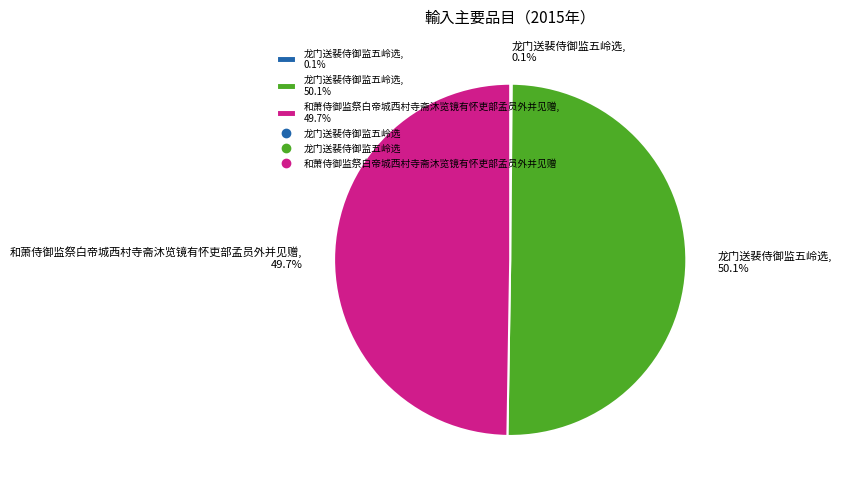

Is the sum of 和萧侍御监祭白帝城西村寺斋沐览镜有怀吏部孟员外并见赠, 49.7% and 龙门送裴侍御监五岭选, 50.1% greater than half?

Yes